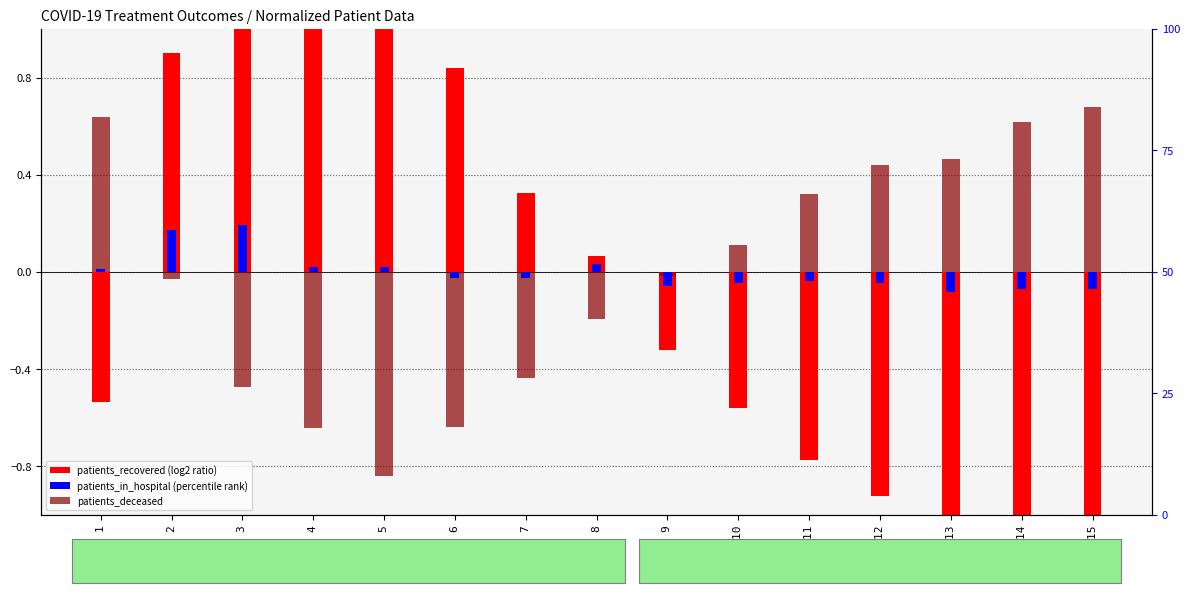

True or false: patients_in_hospital has a value of -0.0 at Day 12.

True